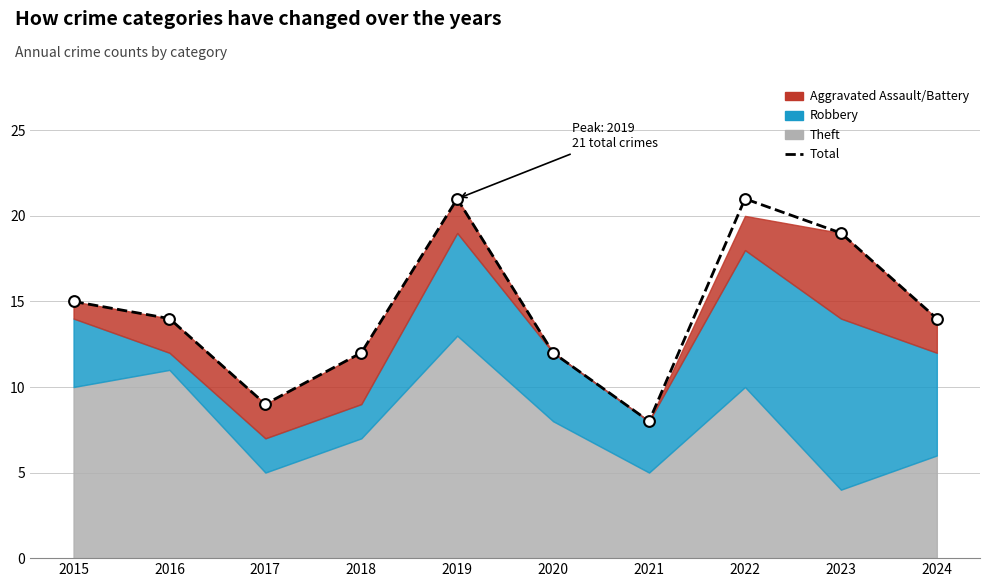

What is the change in value from 2017 to 2020?

+3